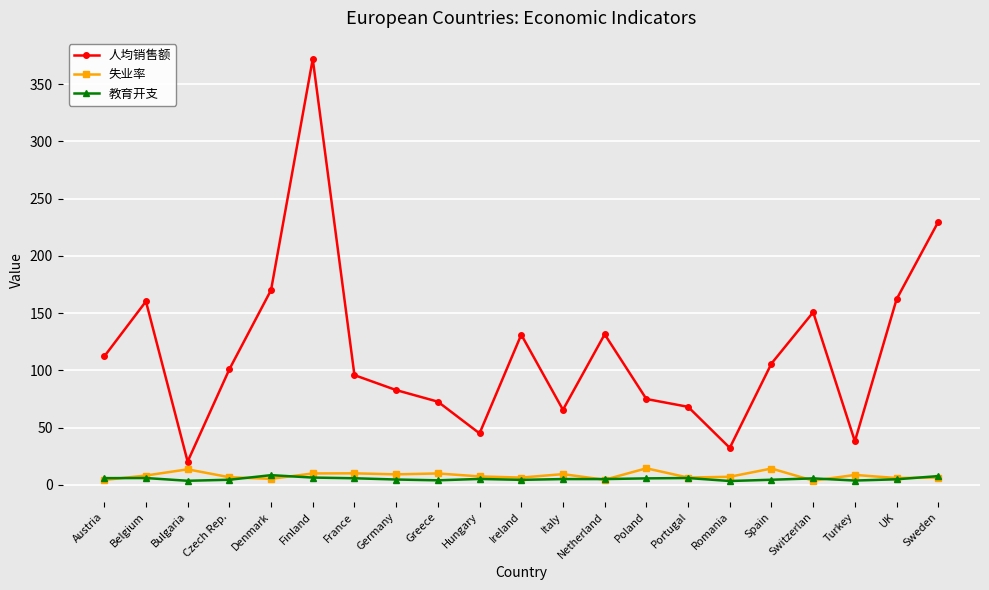

What is the sum of all 失业率 values?

170.1